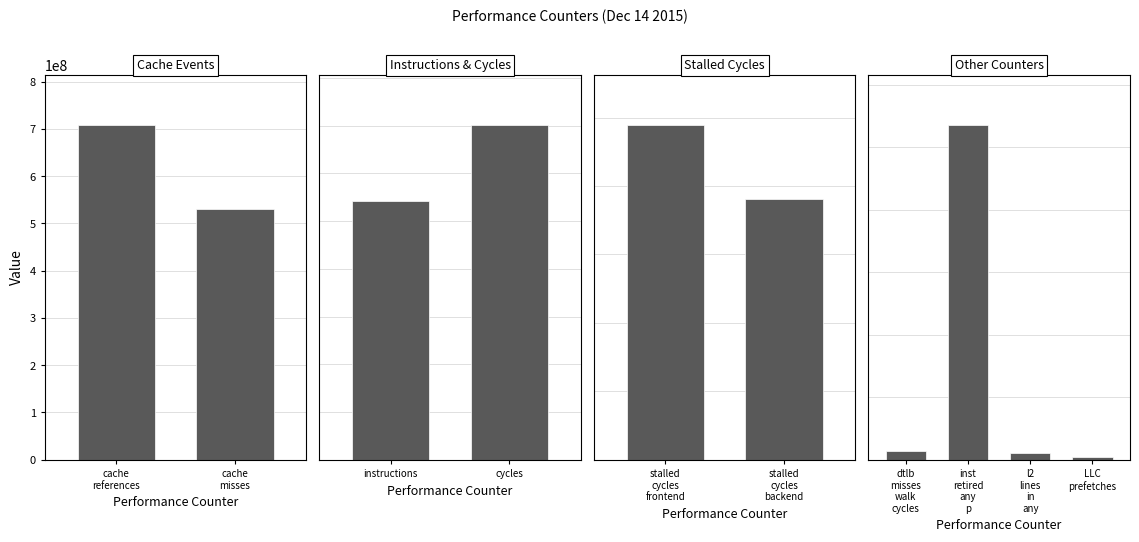

Approximately how many times larger is the value at inst_retired_any_p compared to l2_lines_in_any?

49.5